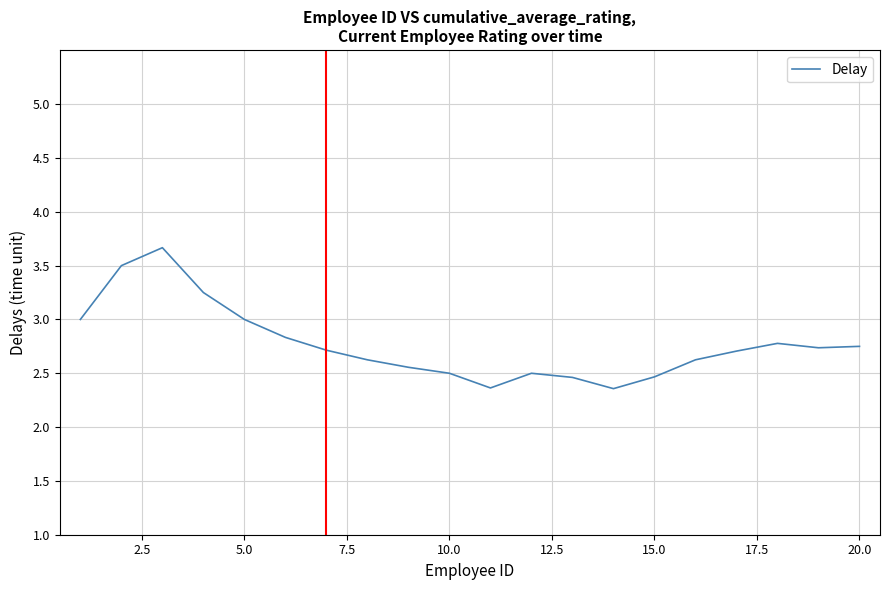

What is the greatest value displayed?

3.7